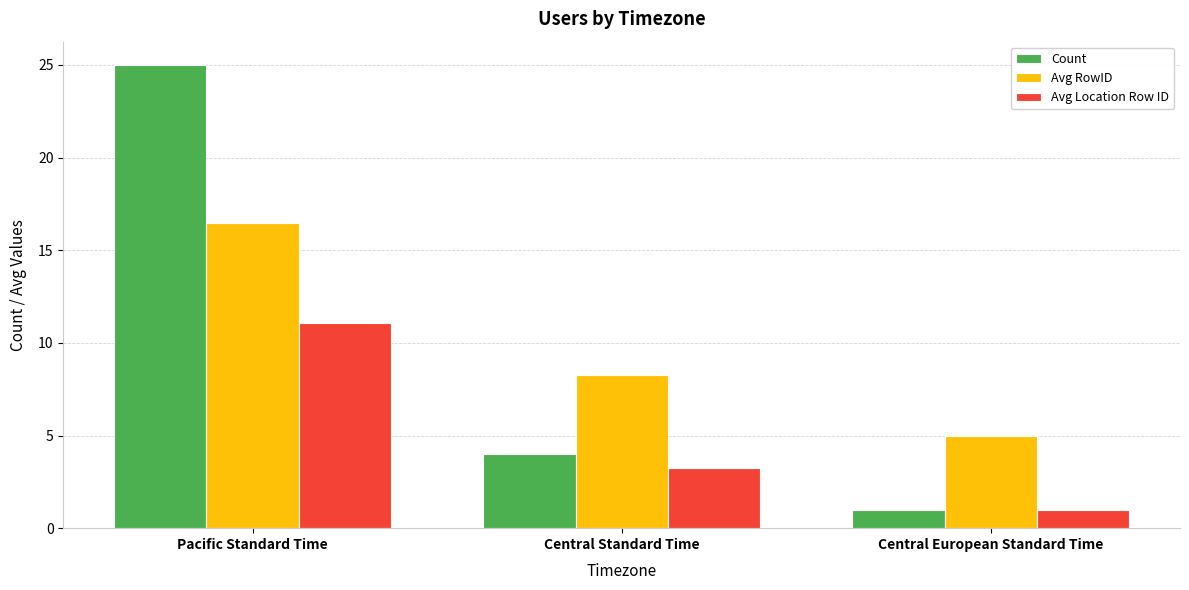

Which series changed the most between Pacific Standard Time and Central European Standard Time?

Count